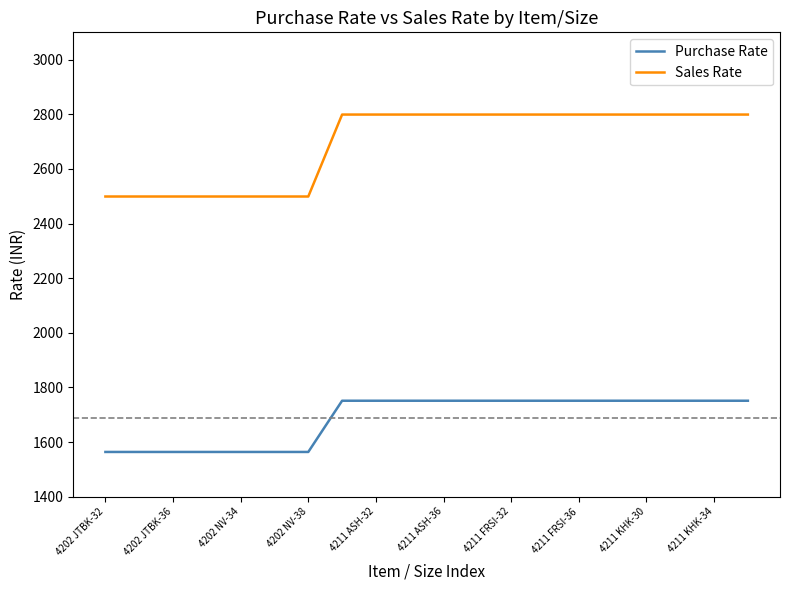

Reading right to left, transcribe all the data shown in this chart.

Purchase Rate: 1751.4	1751.4	1751.4	1751.4	1751.4	1751.4	1751.4	1751.4	1751.4	1751.4	1751.4	1751.4	1751.4	1563.9	1563.9	1563.9	1563.9	1563.9	1563.9	1563.9
Sales Rate: 2799.0	2799.0	2799.0	2799.0	2799.0	2799.0	2799.0	2799.0	2799.0	2799.0	2799.0	2799.0	2799.0	2499.0	2499.0	2499.0	2499.0	2499.0	2499.0	2499.0